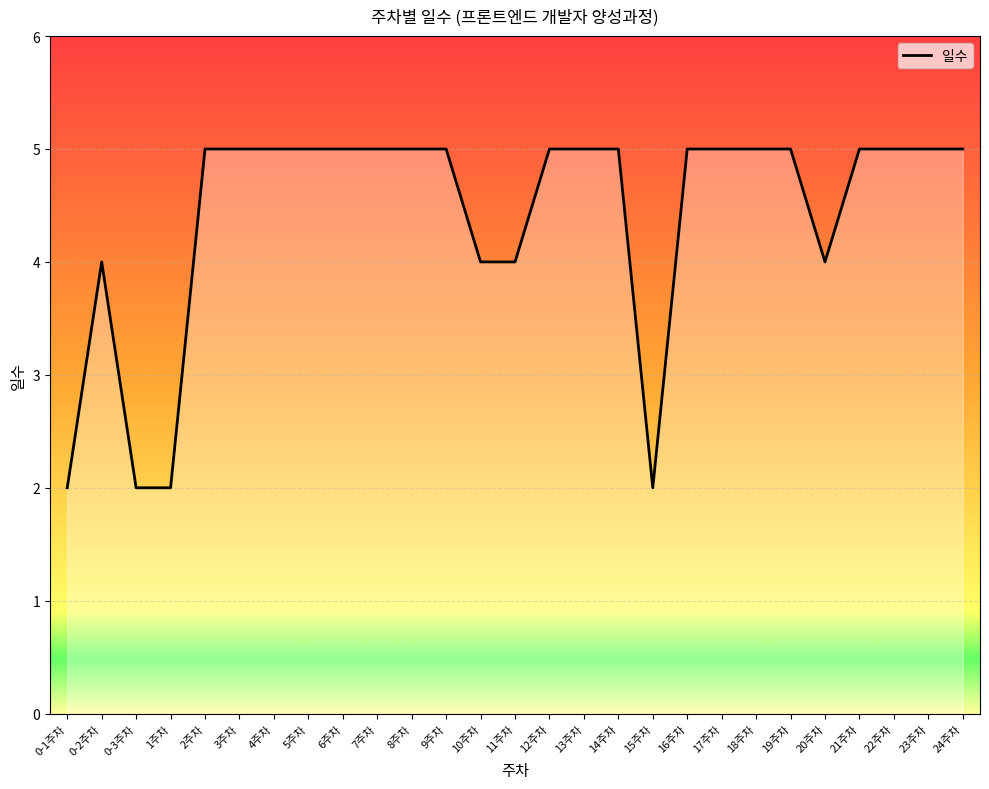

True or false: the data shows 3 at 8주차.

False